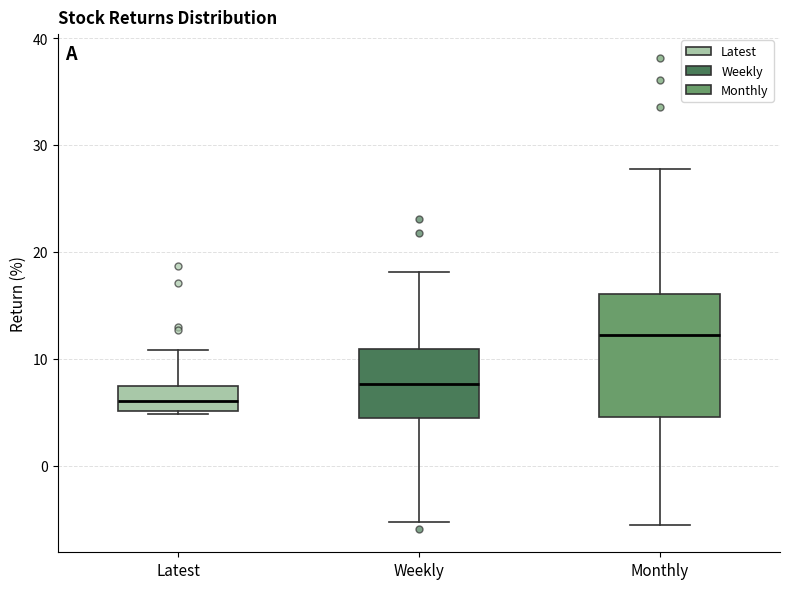

Where is the lower edge of the box for Latest on the y-axis? The values are not printed on the chart, so give them approximately, as read against the axis.

5